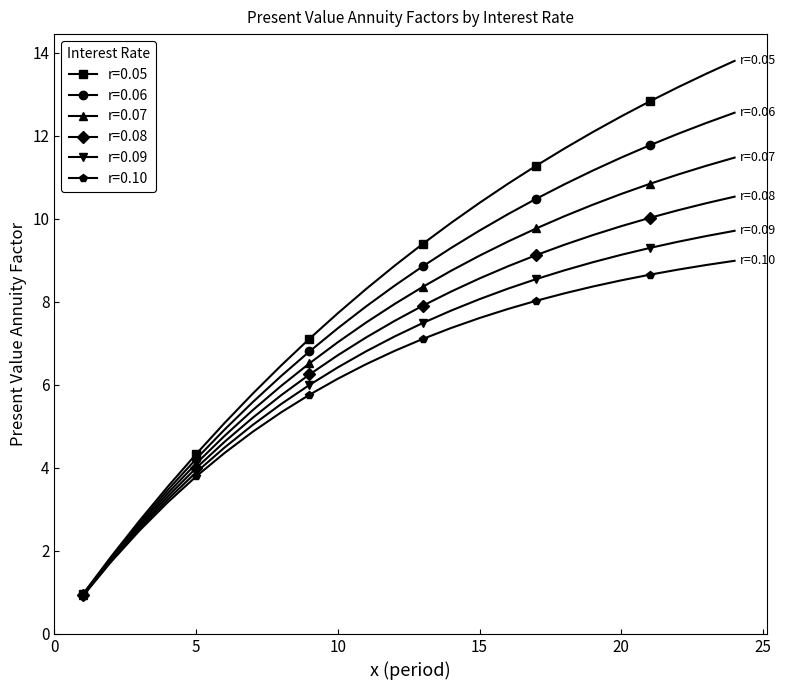

Does the chart display data point markers on the line(s)?

Yes